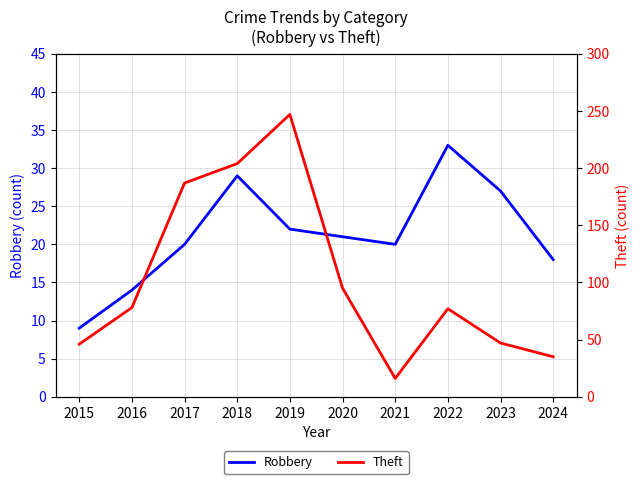

Does the chart display data point markers on the line(s)?

No